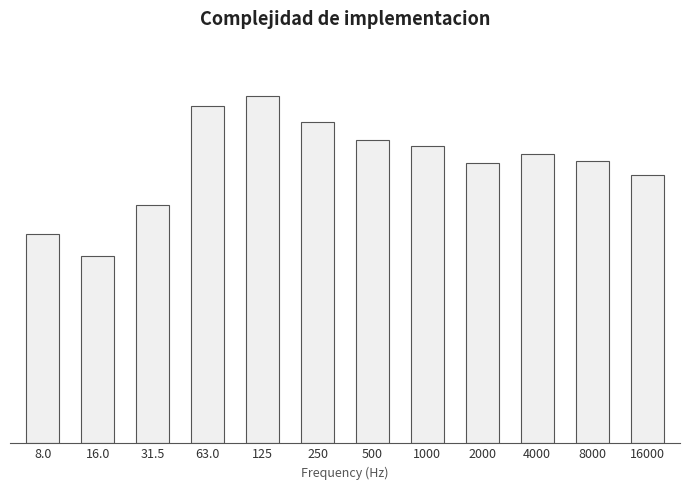

Are the bars horizontal?

No